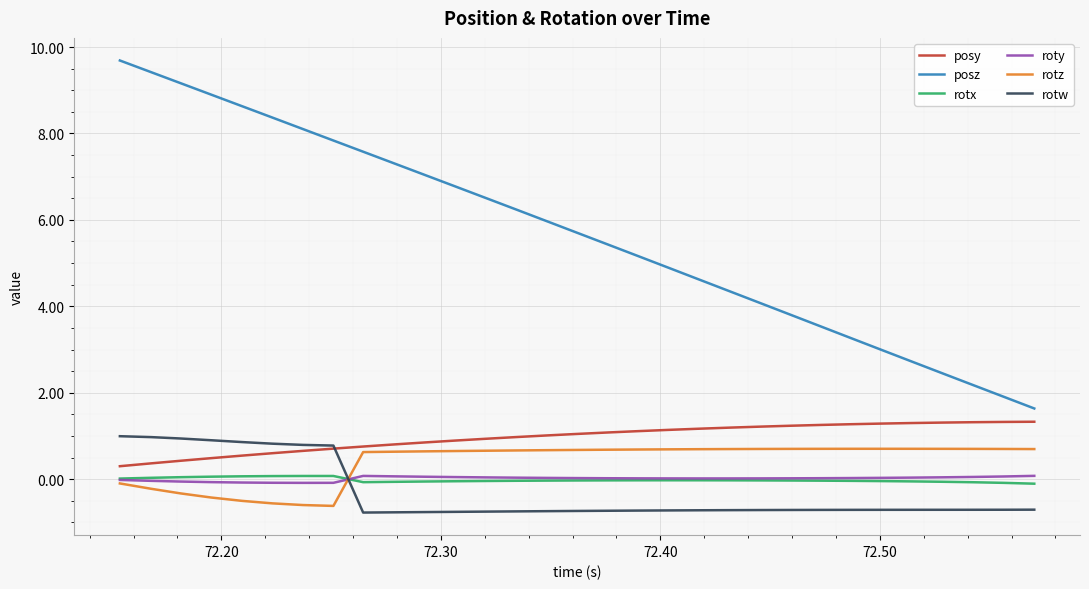

Which series has the largest total across all categories?

posz